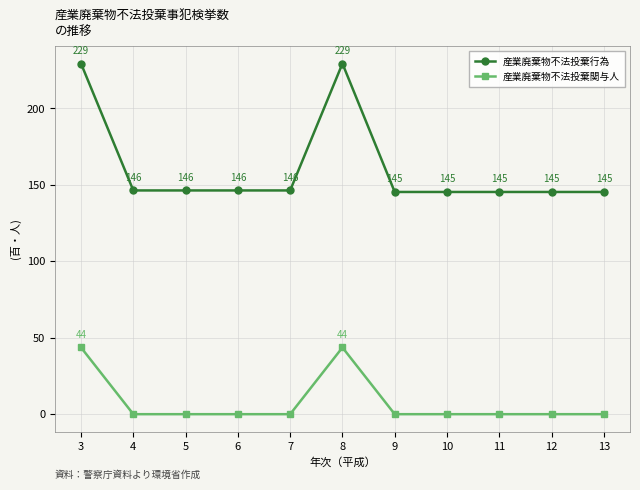

Where is the first local maximum for 産業廃棄物不法投棄行為?

8